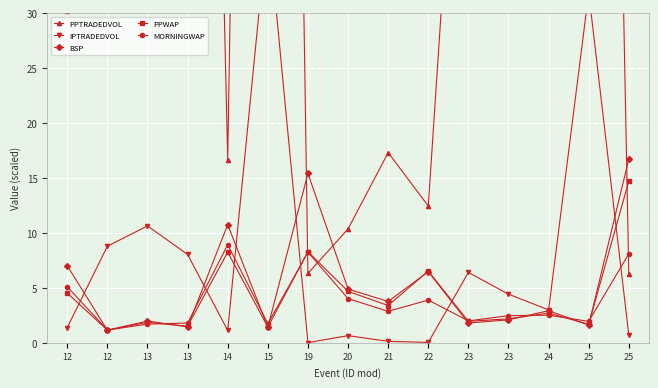

What are all the series names shown in the legend?

PPTRADEDVOL, IPTRADEDVOL, BSP, PPWAP, MORNINGWAP